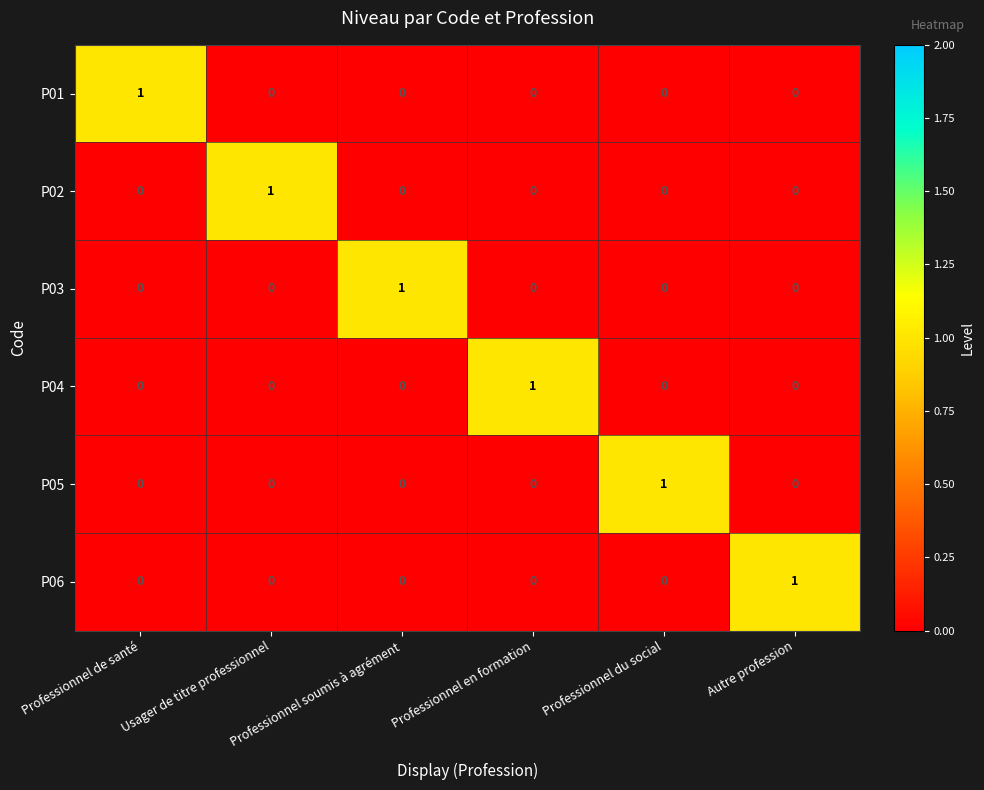

True or false: P03 has a value of 1 at Professionnel du social.

False